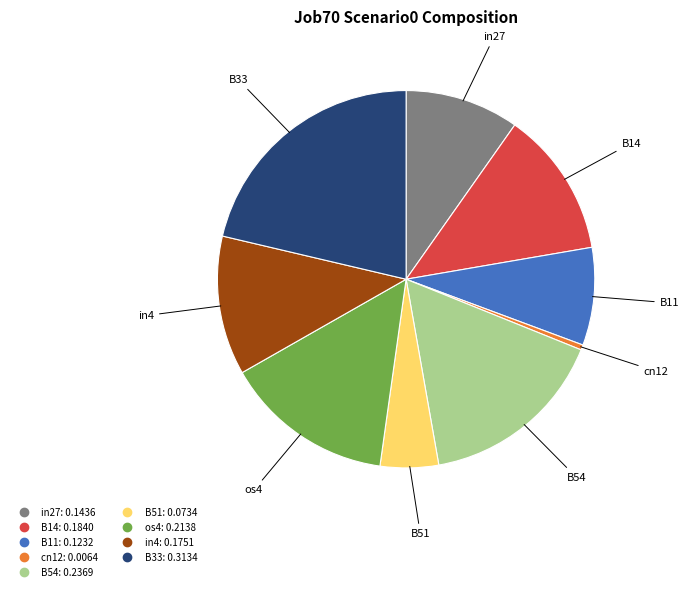

Which has a higher value, B33 or cn12?

B33